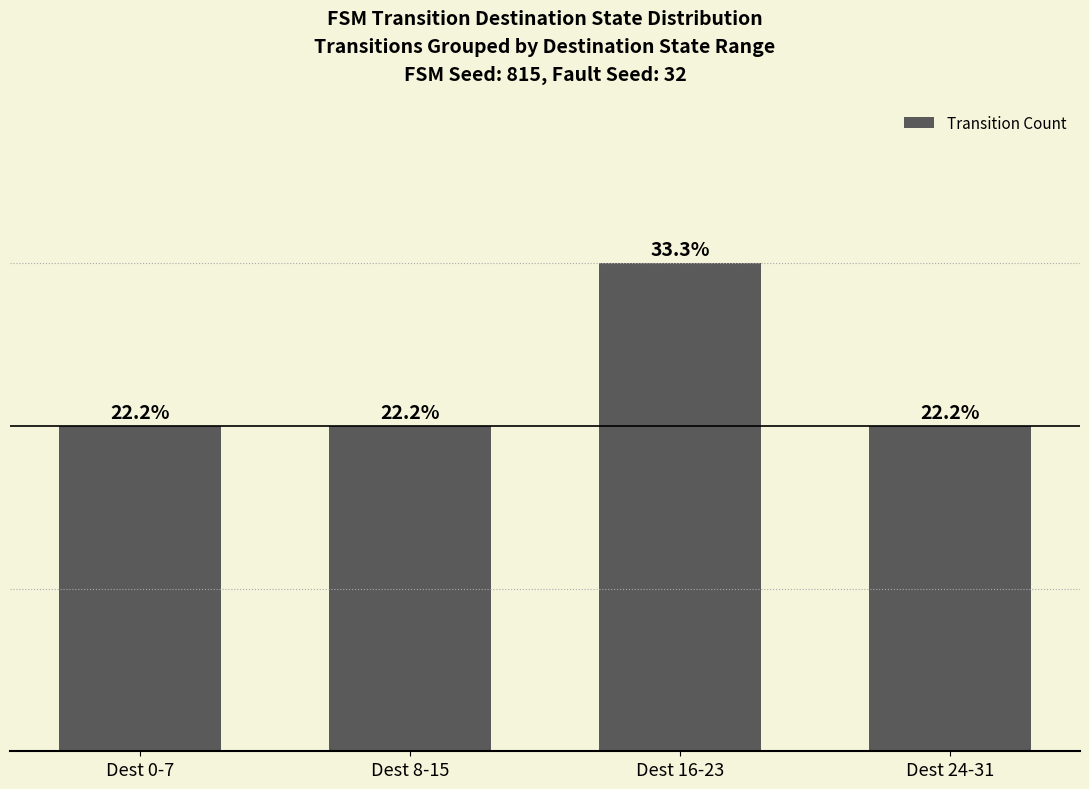

Does the chart contain any negative values?

No